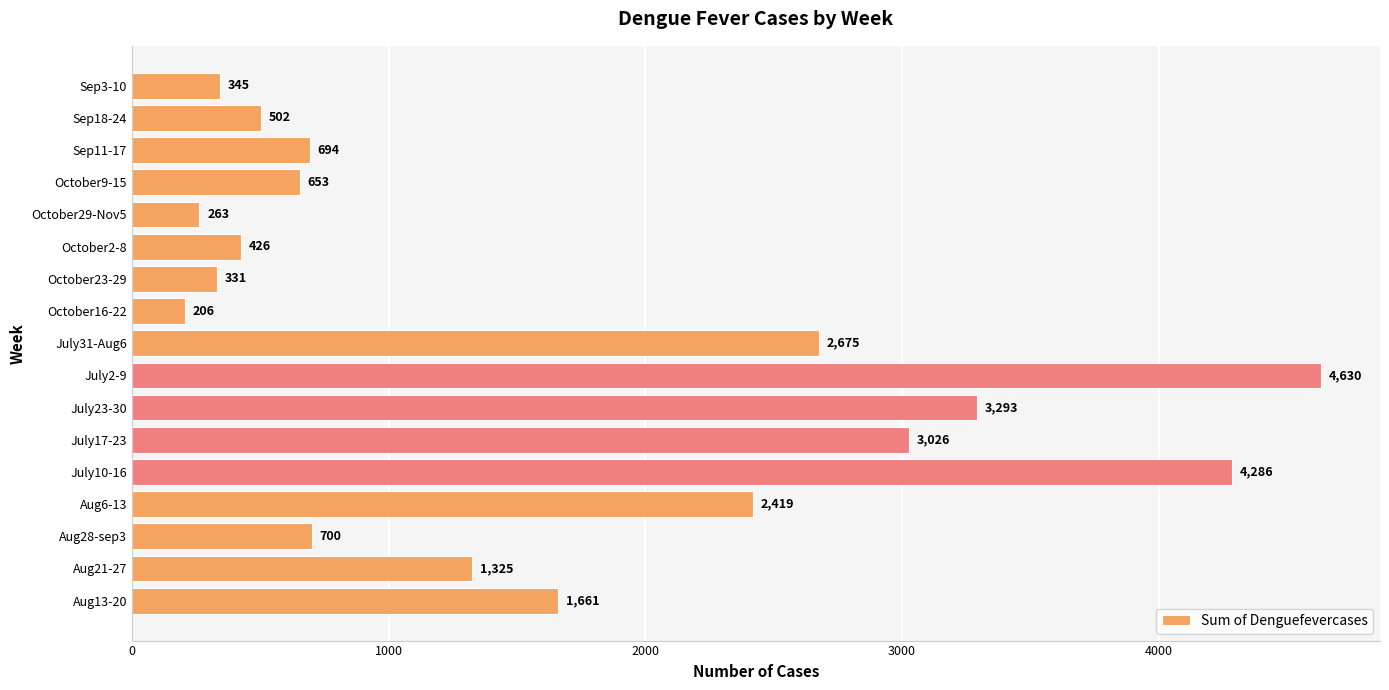

Count the number of categories in the chart.

17